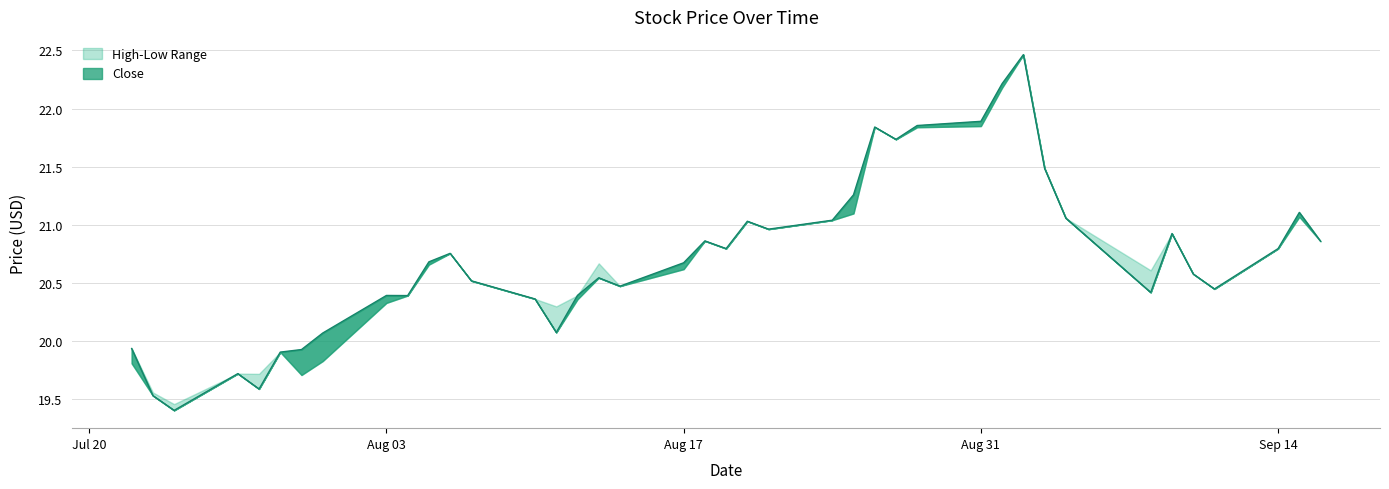

True or false: Close has a value of 20.1 at 2020-08-11.

True